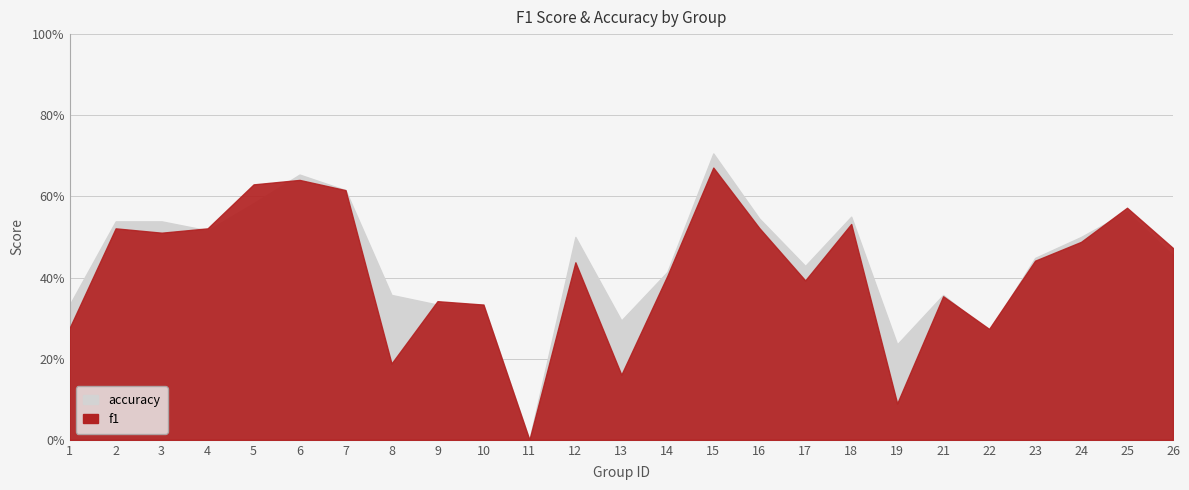

Rank the series by their average value, from highest to lowest.

accuracy, f1